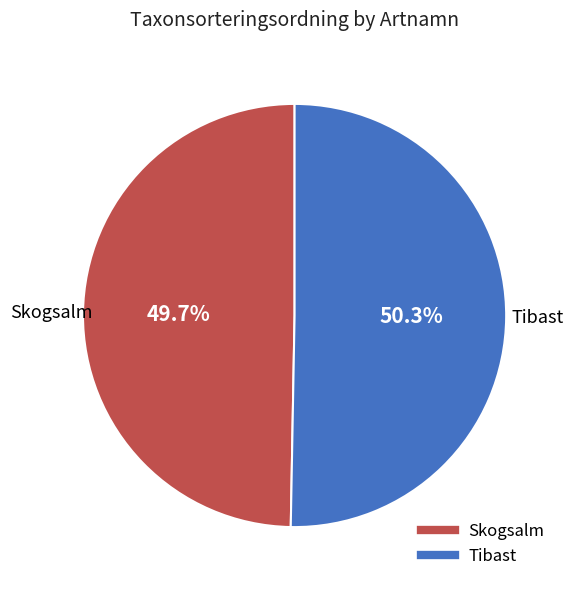

To the nearest percent, what portion does Tibast represent?

50%